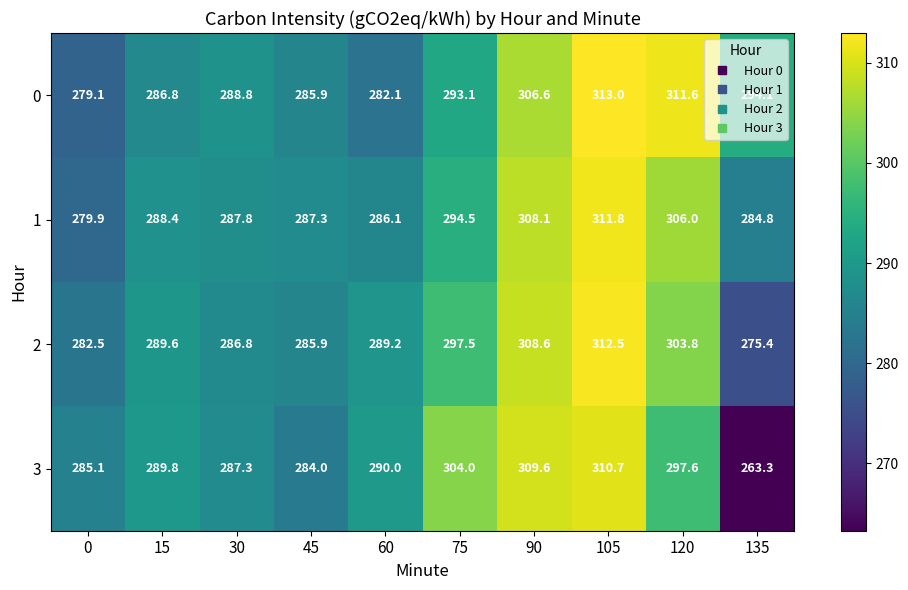

What value does the 0 series have at 0?

279.1